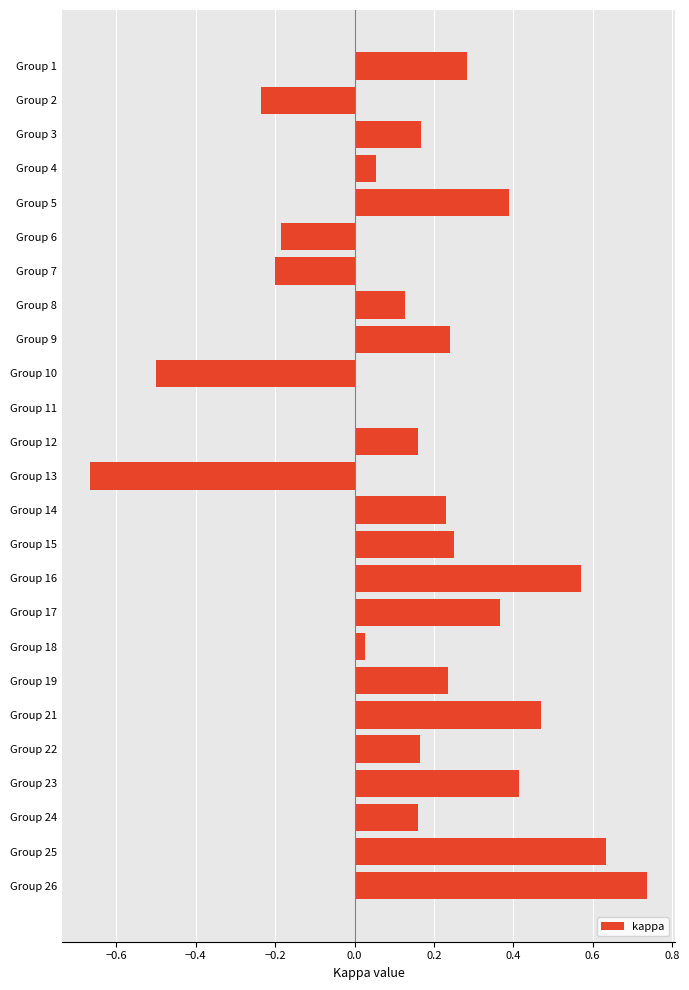

At which category does the chart reach its peak across all series?

Group 26